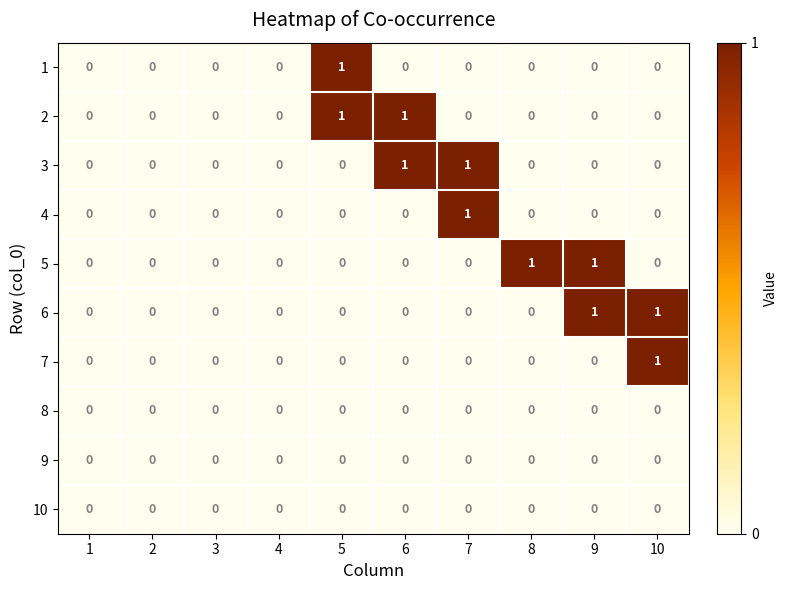

The value of 2 at 8 is 0. True or false?

True